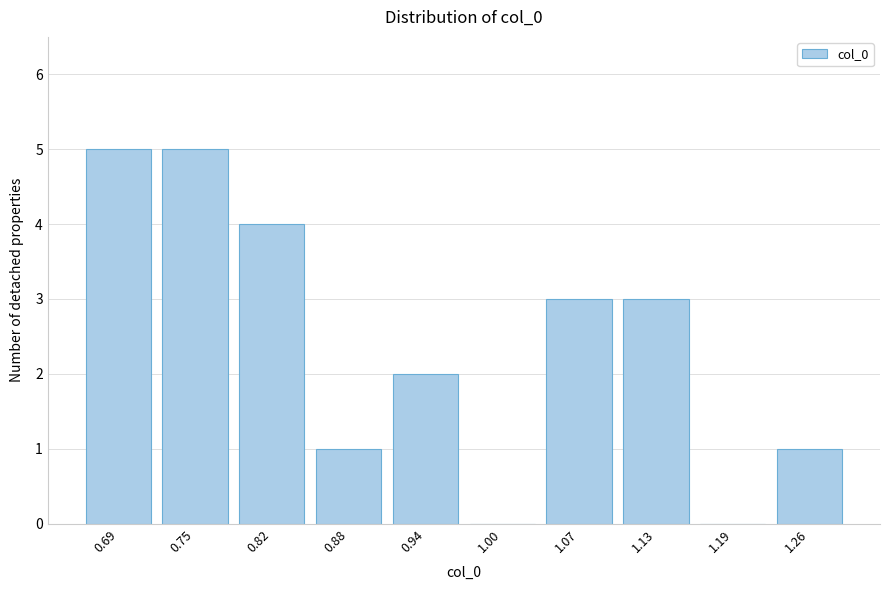

Reading right to left, list all the values displayed in this chart.

1.26=1	1.19=0	1.13=3	1.07=3	1.00=0	0.94=2	0.88=1	0.82=4	0.75=5	0.69=5